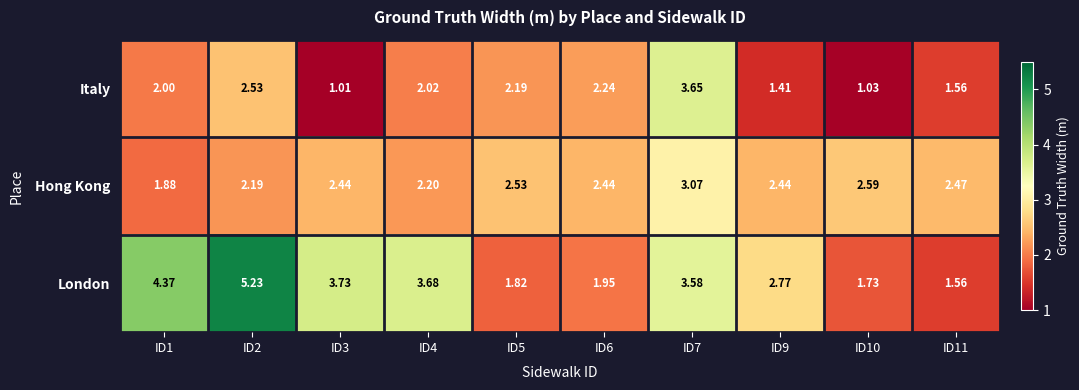

Between ID1 and ID7, which series saw the biggest shift?

Italy